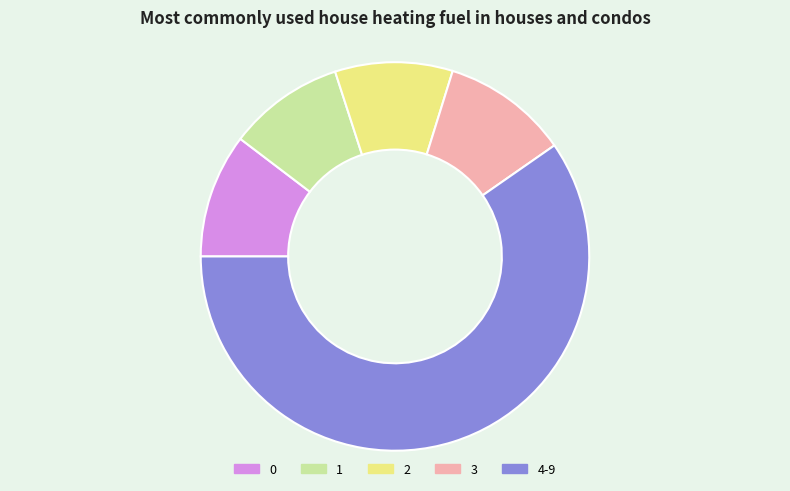

How many segments does this pie chart have?

5